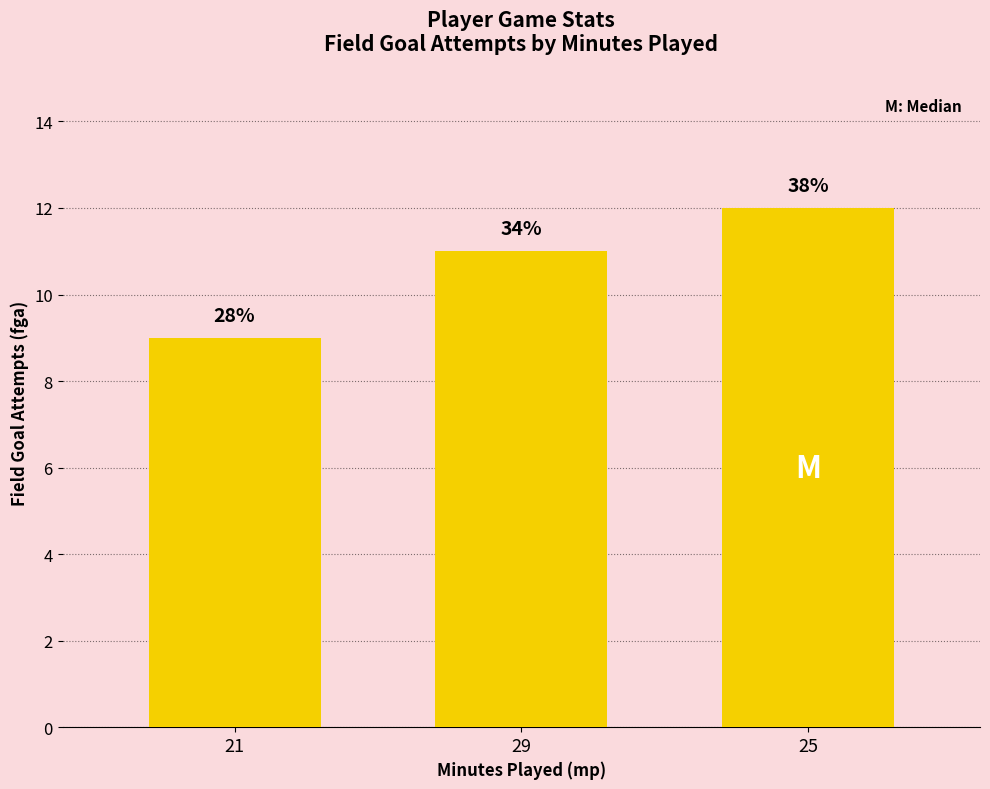

What is the label of the 1st bar from the right?

25